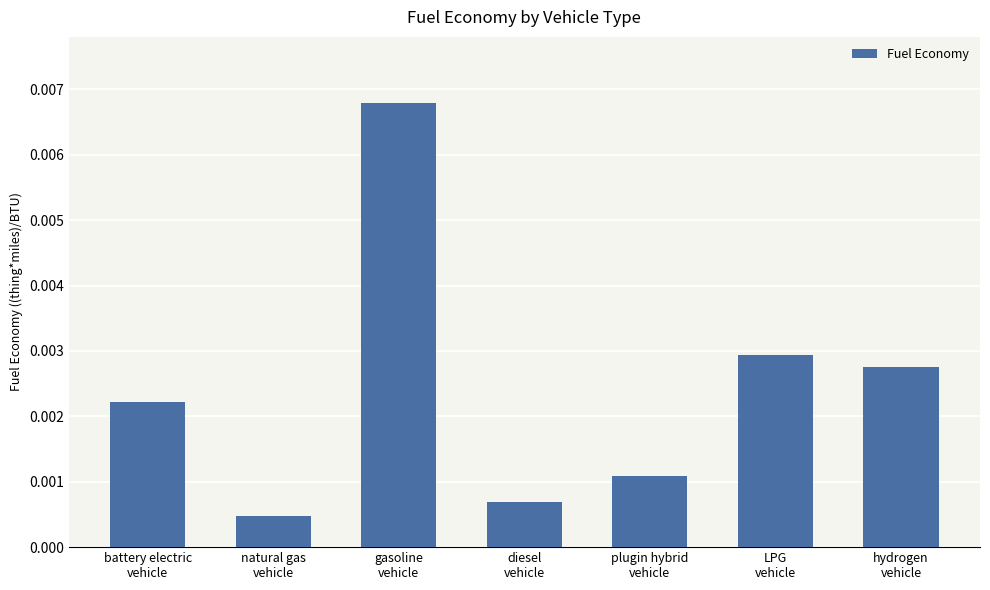

Where is the data nearest to the value 0?

natural gas
vehicle